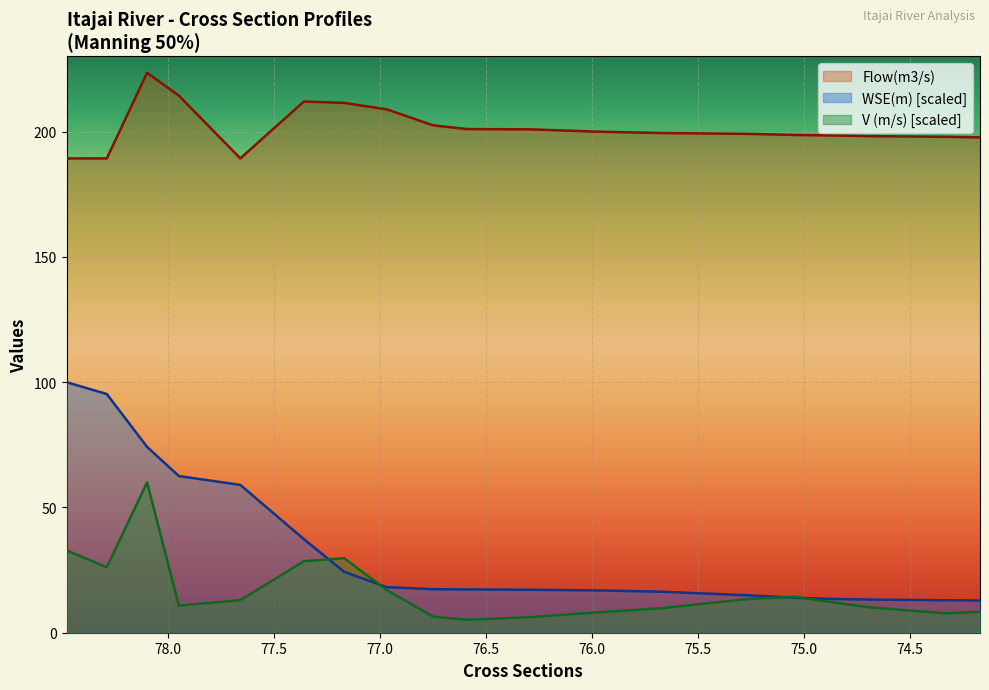

True or false: V (m/s) has a value of 8.4 at 74.17.

True